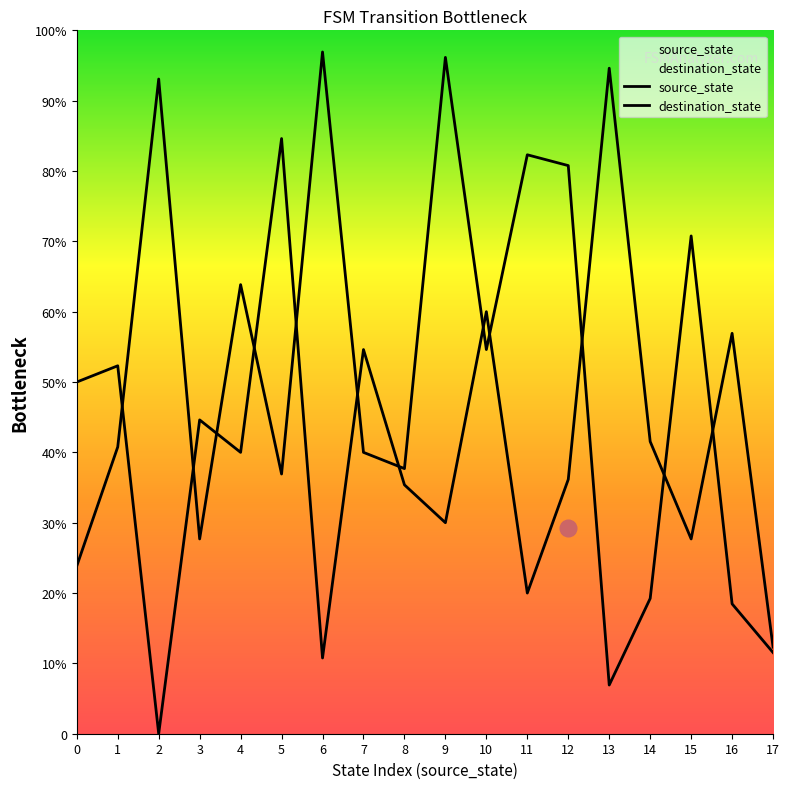

At which category is the sum across all series the highest?

9